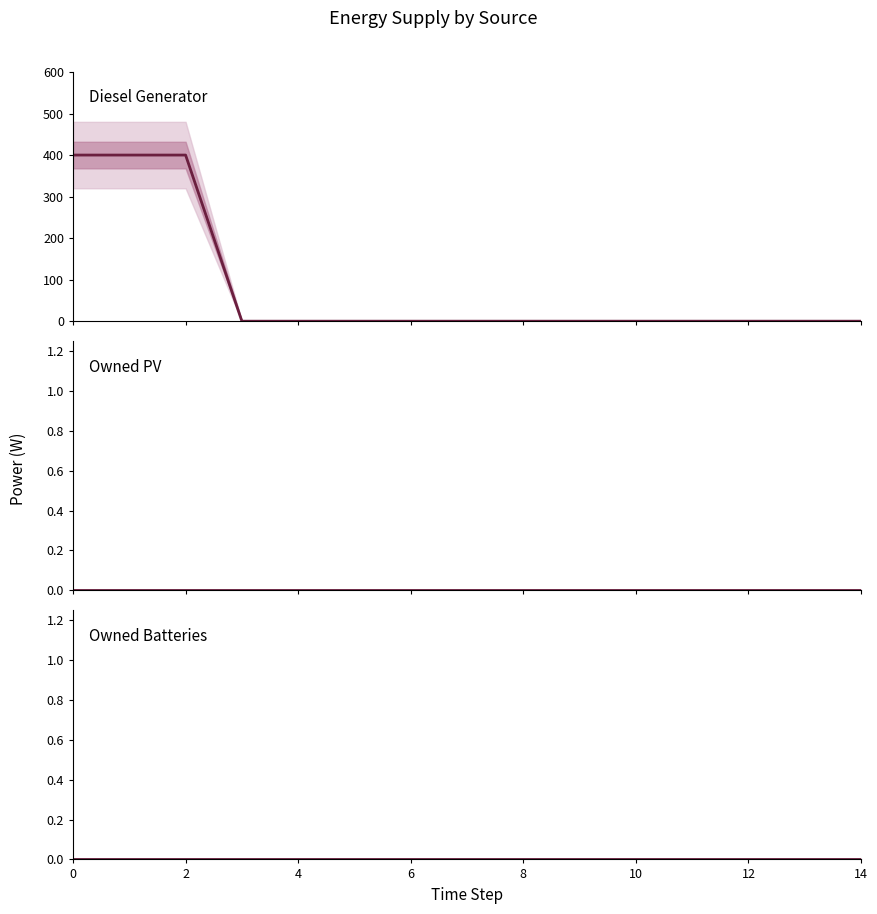

True or false: Diesel Generator and Owned PV cross at least once.

False